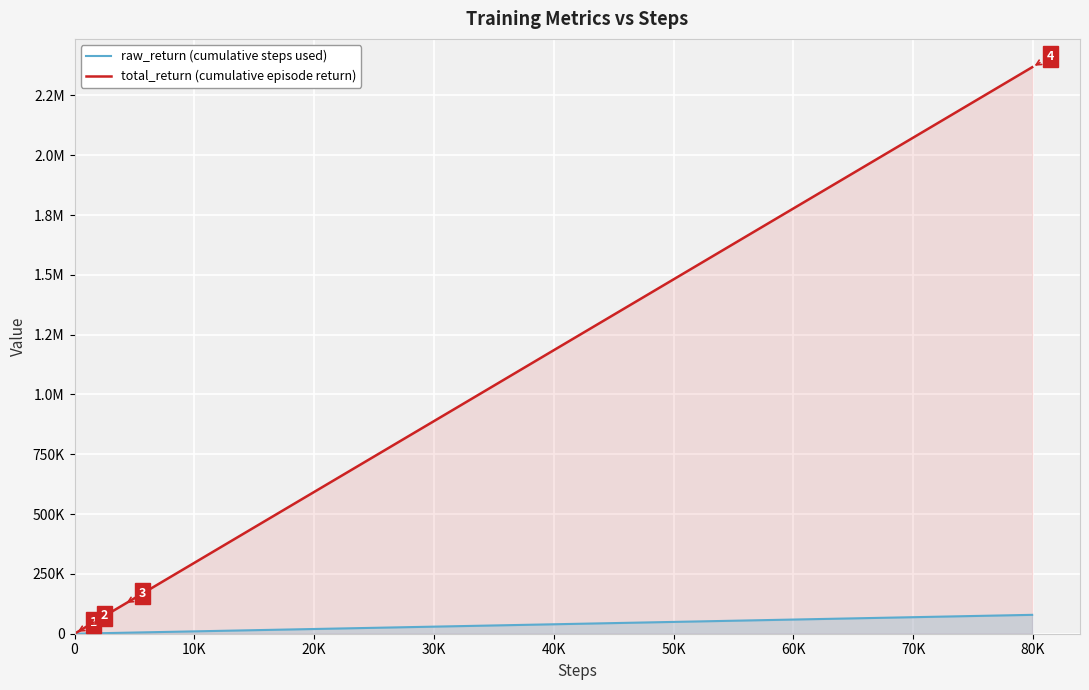

True or false: total_return (cumulative episode return) and raw_return (cumulative steps used) intersect in this chart.

False